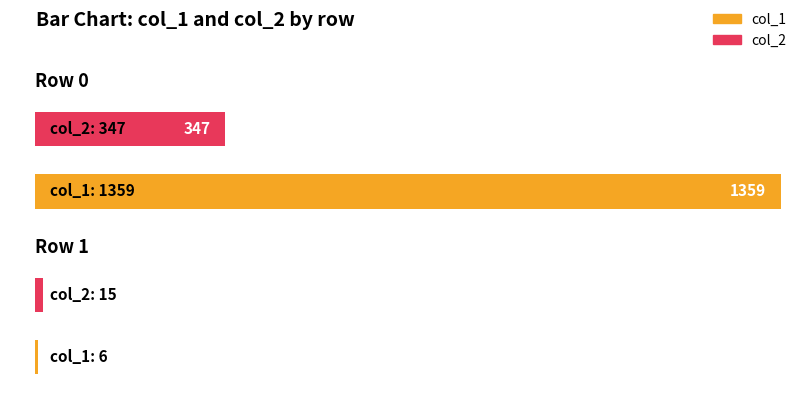

Count the number of categories in the chart.

2